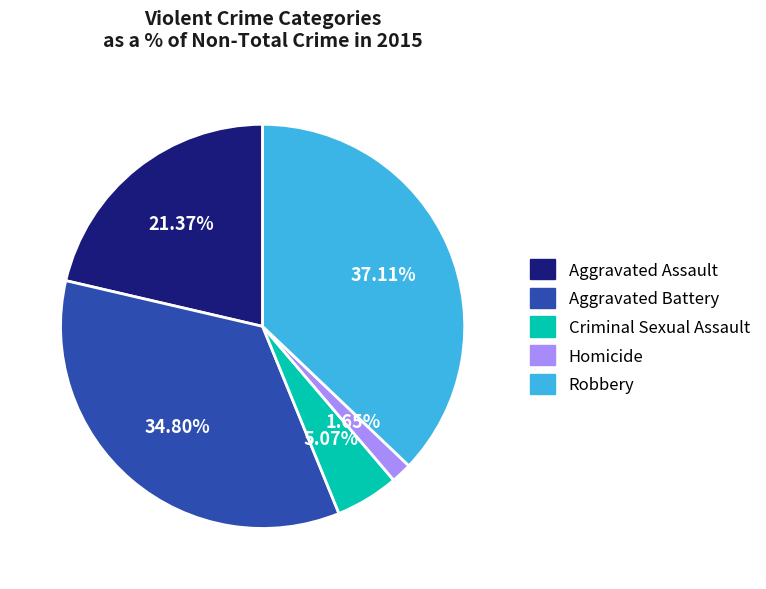

Count the number of slices in the pie.

5